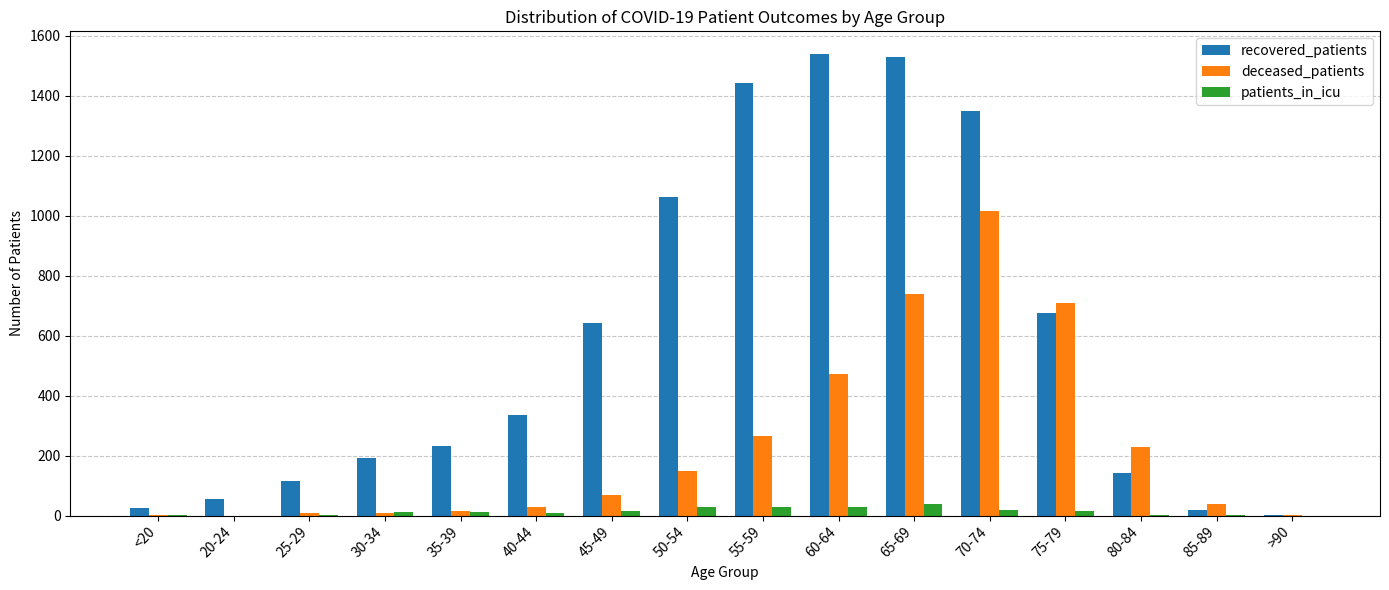

How many groups of bars are there?

16